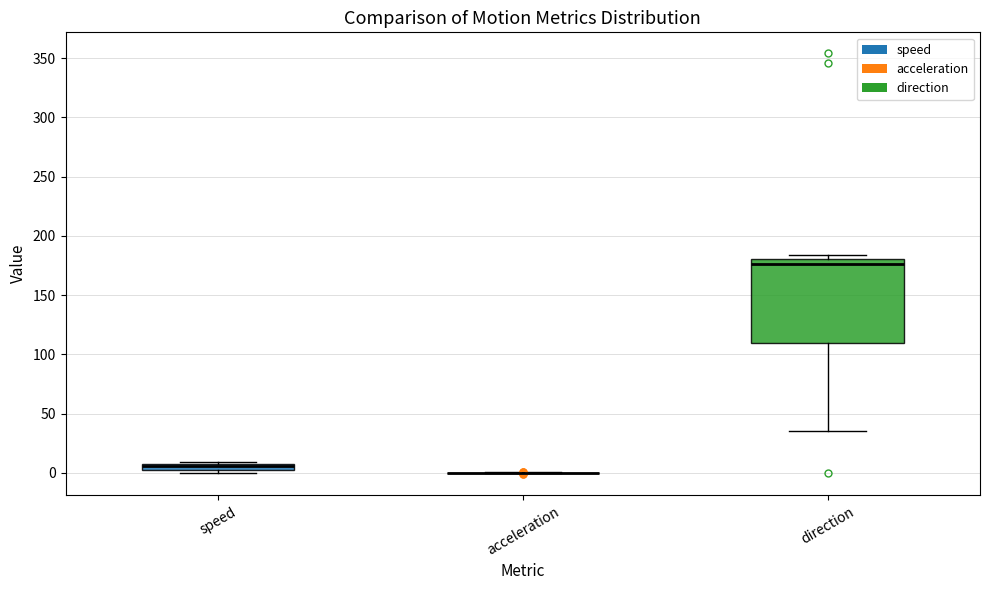

Which box is the tallest, from its lower edge to its upper edge?

direction